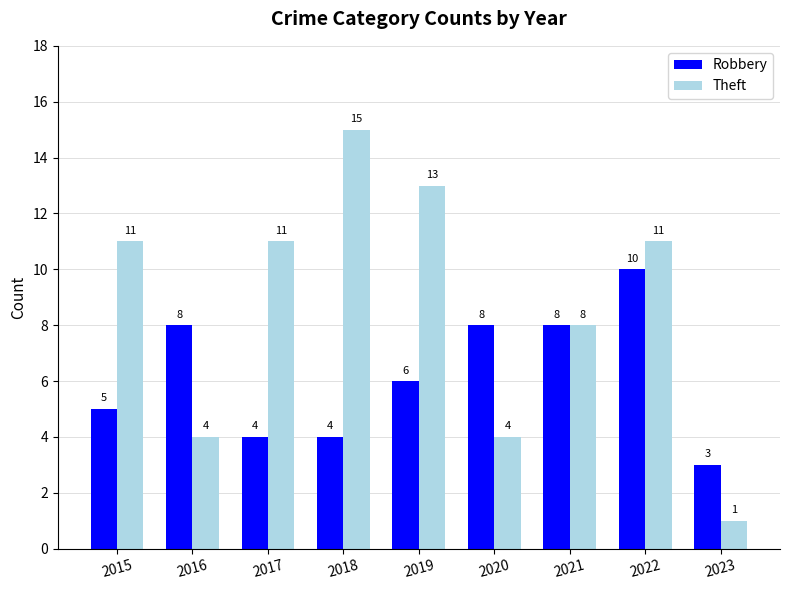

What is the total value across all series at 2019?

19